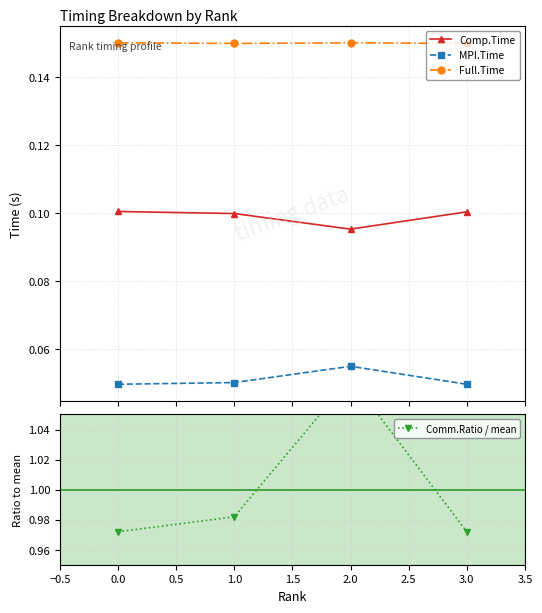

True or false: Comm.Ratio / mean and Comp.Time cross at least once.

False